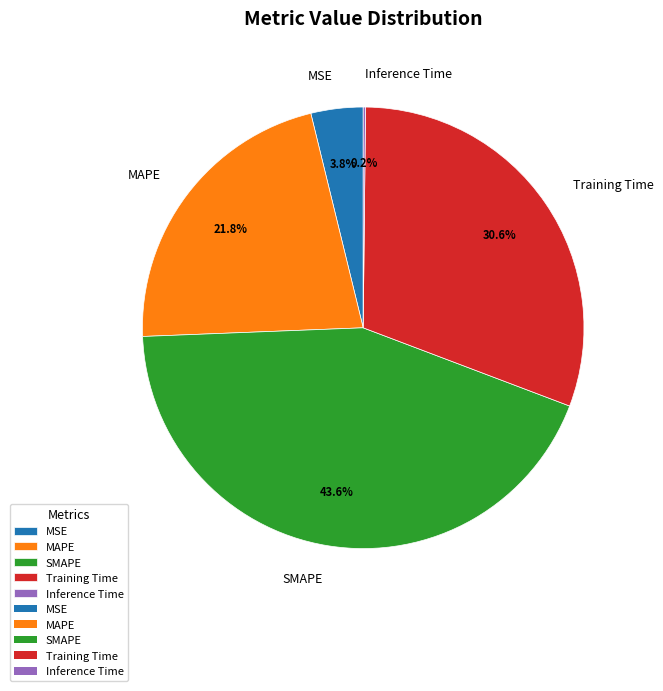

Is there a majority slice in this chart?

No